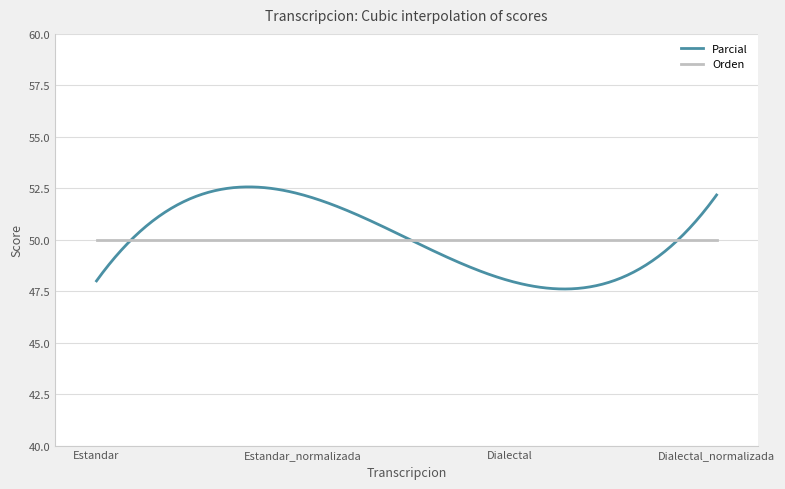

Which series has the largest range (max minus min)?

Parcial